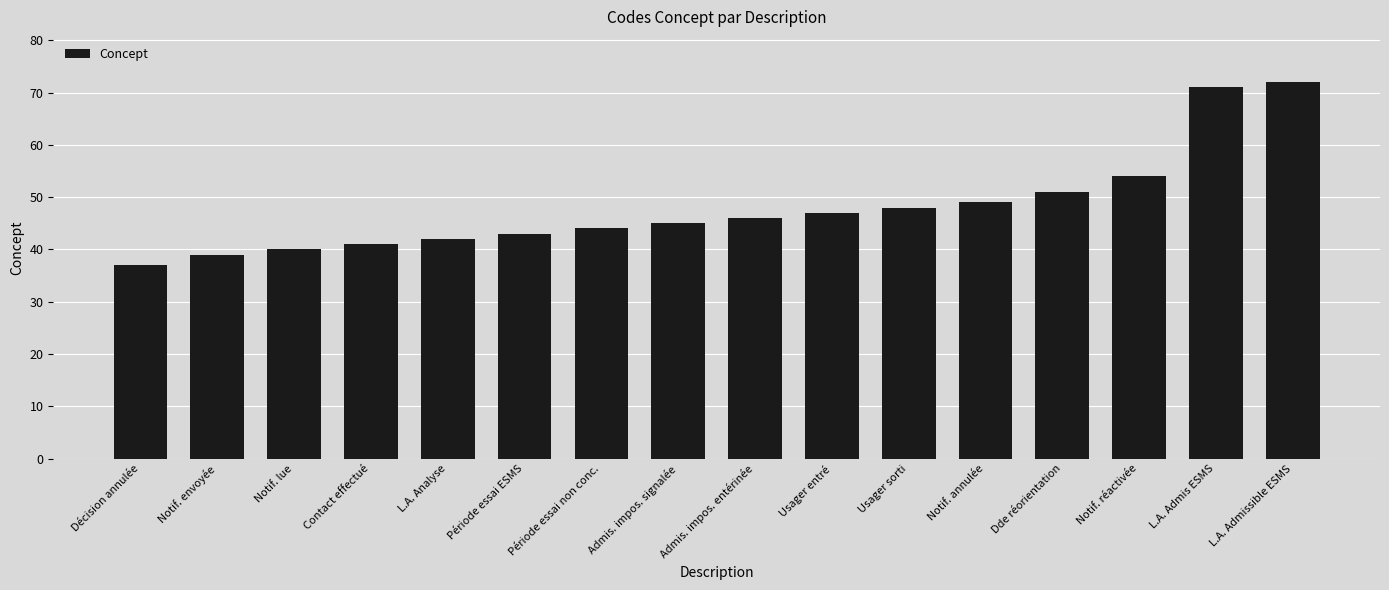

What is the difference between the values at Admis. impos. entérinée and Admis. impos. signalée?

1